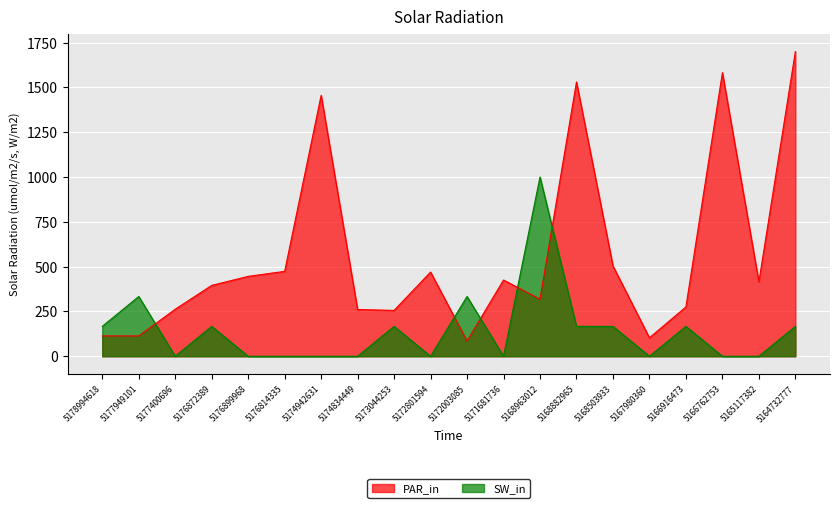

Which label corresponds to the largest value in the chart?

5164732777